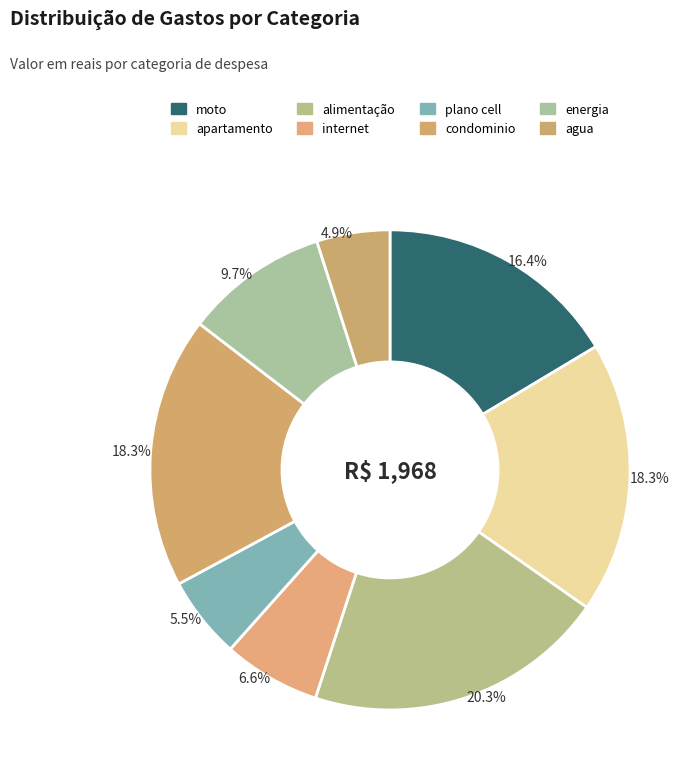

To the nearest percent, what is the difference between the largest and smallest slice percentages?

15%